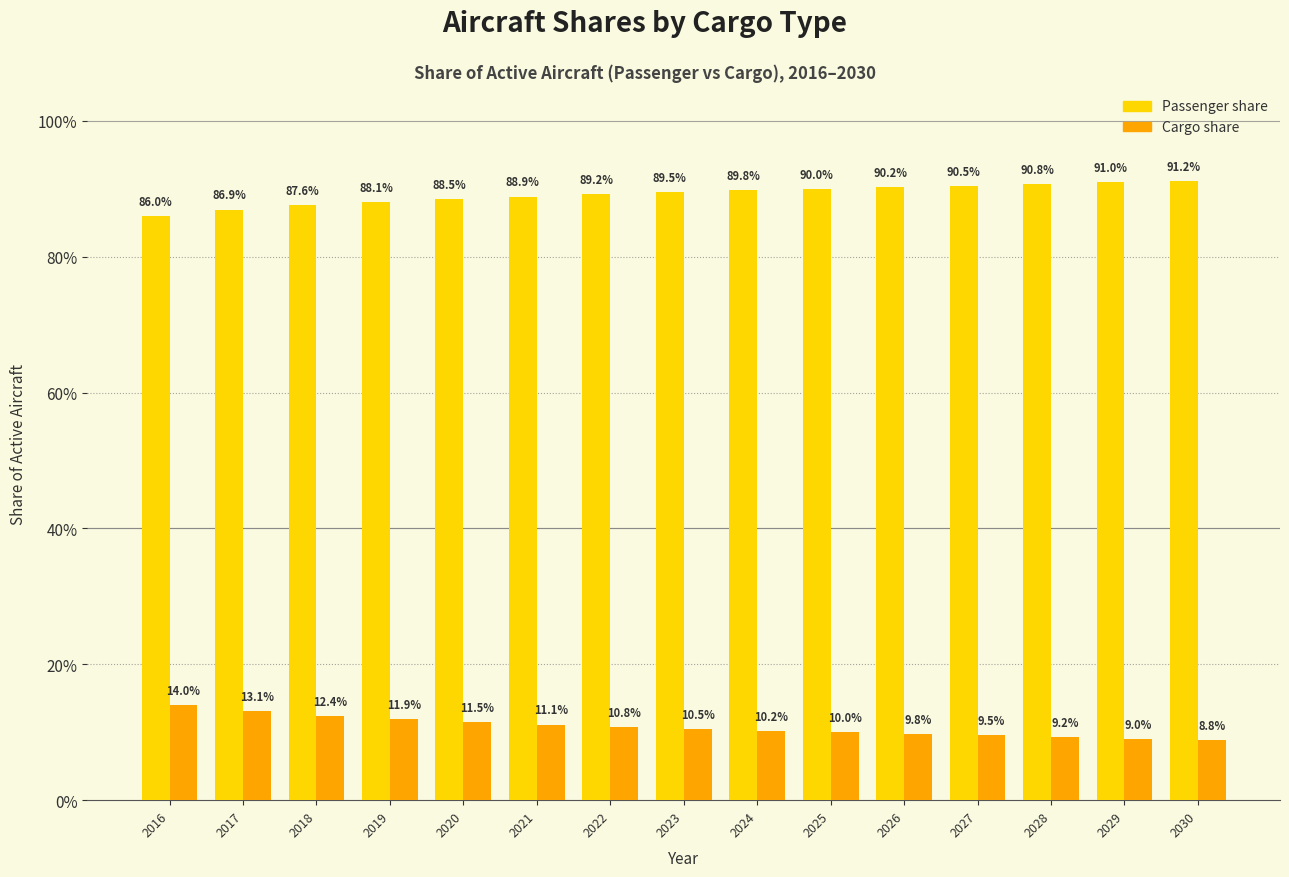

Are the bars grouped side by side (vs. stacked)?

Yes